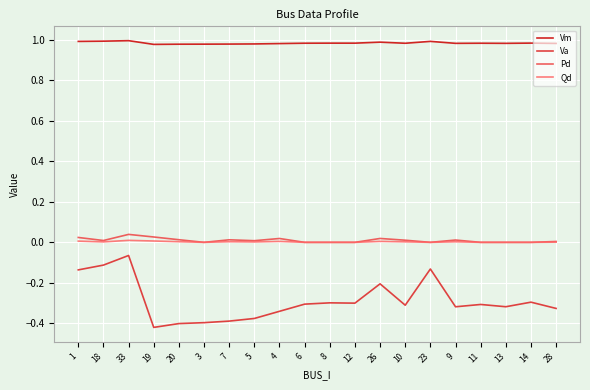

At which category is the sum across all series the highest?

33